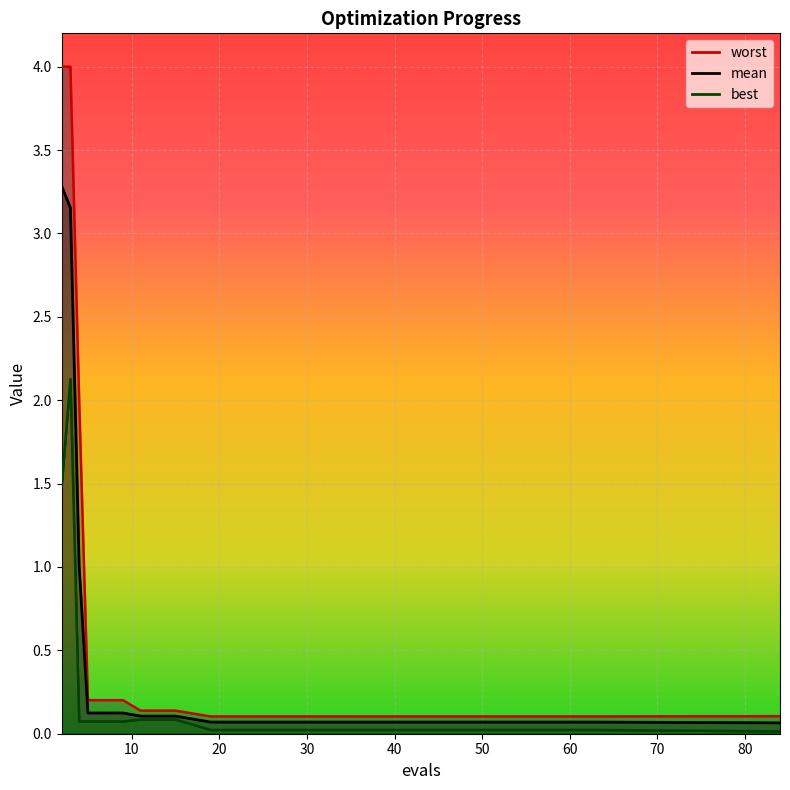

Rank the series at 19 from lowest to highest value.

best, mean, worst